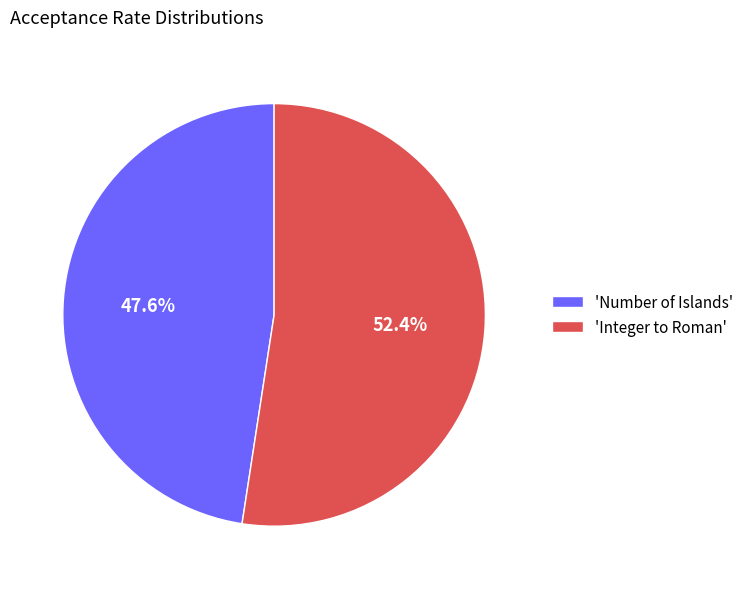

Is 'Number of Islands' the majority of the pie?

No